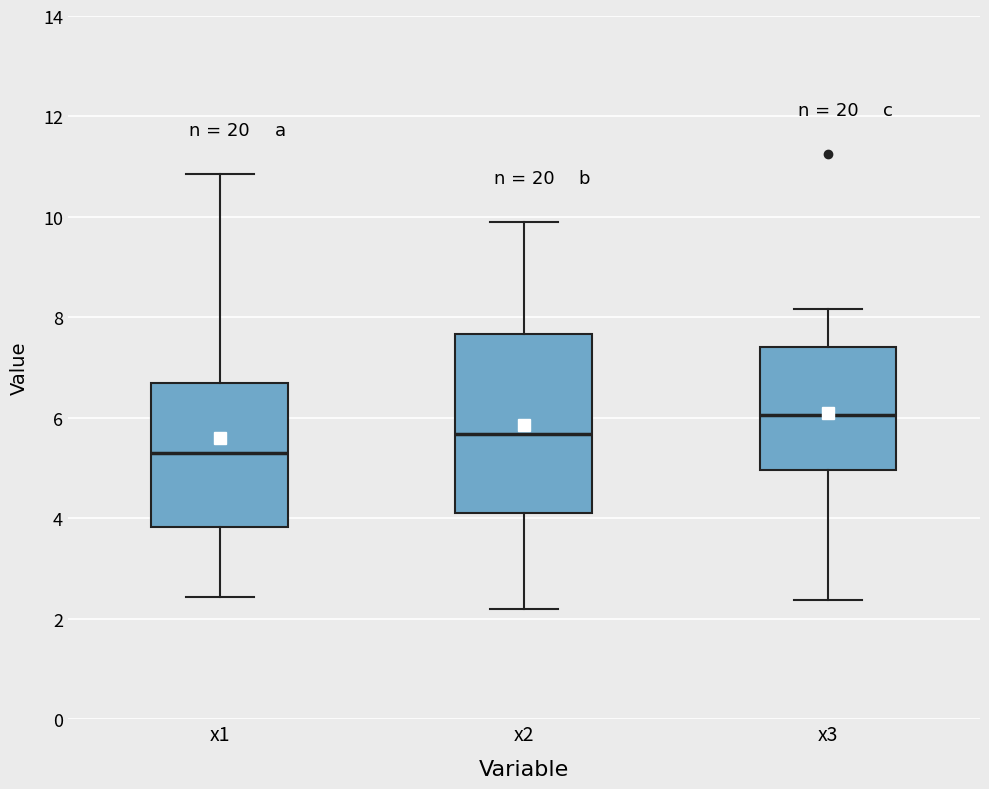

Where does the upper whisker of the box for x3 end on the y-axis? The values are not printed on the chart, so give them approximately, as read against the axis.

8.2